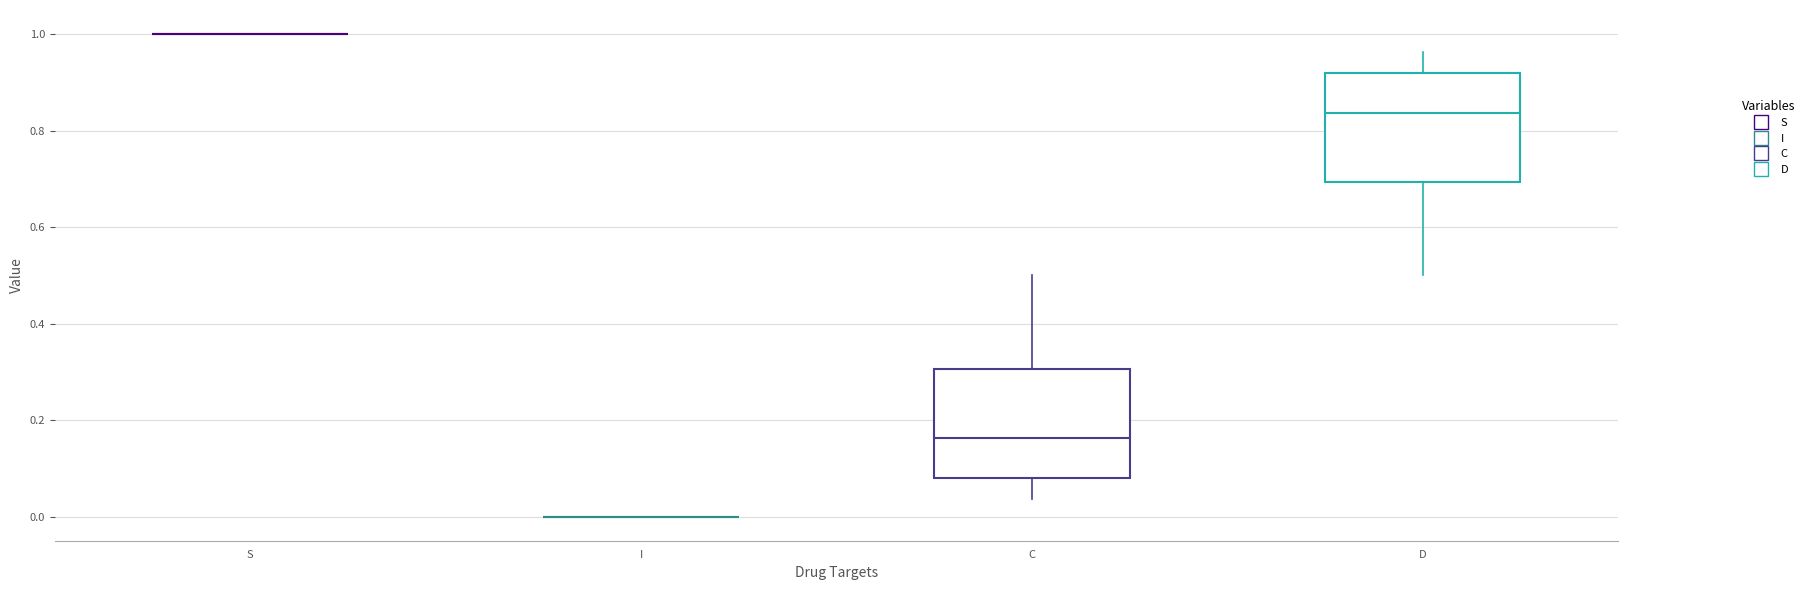

Reading left to right, transcribe this box plot: for each box, give where its median line is, the range the box spans, and where its two whiskers end, as read against the y-axis. The values are not printed on the chart, so give them approximately, as read against the axis.

S: box collapsed to a line at 1.00, whiskers 1.00 to 1.00
I: box collapsed to a line at 0.00, whiskers 0.00 to 0.00
C: median 0.16, box 0.08 to 0.30, whiskers 0.04 to 0.50
D: median 0.84, box 0.70 to 0.92, whiskers 0.50 to 0.96